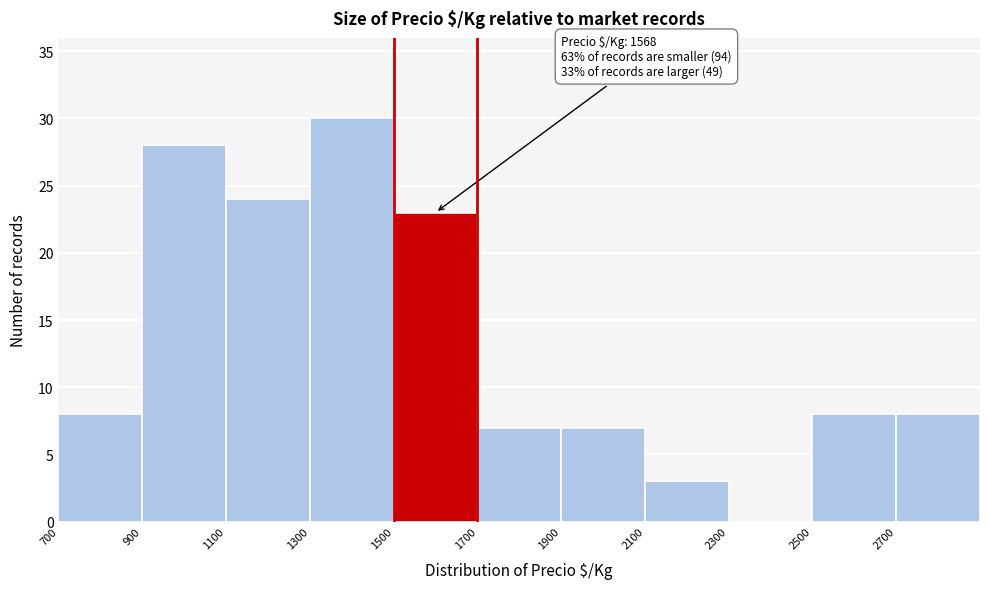

Over which range of the x-axis is the bar tallest?

1300 to 1500